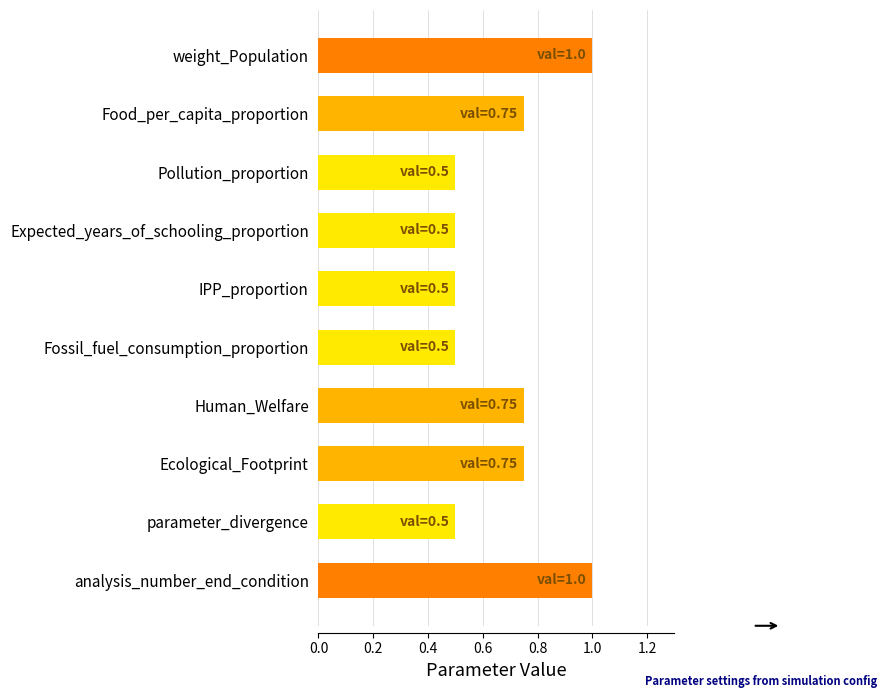

What is the maximum value shown in the chart?

1.0